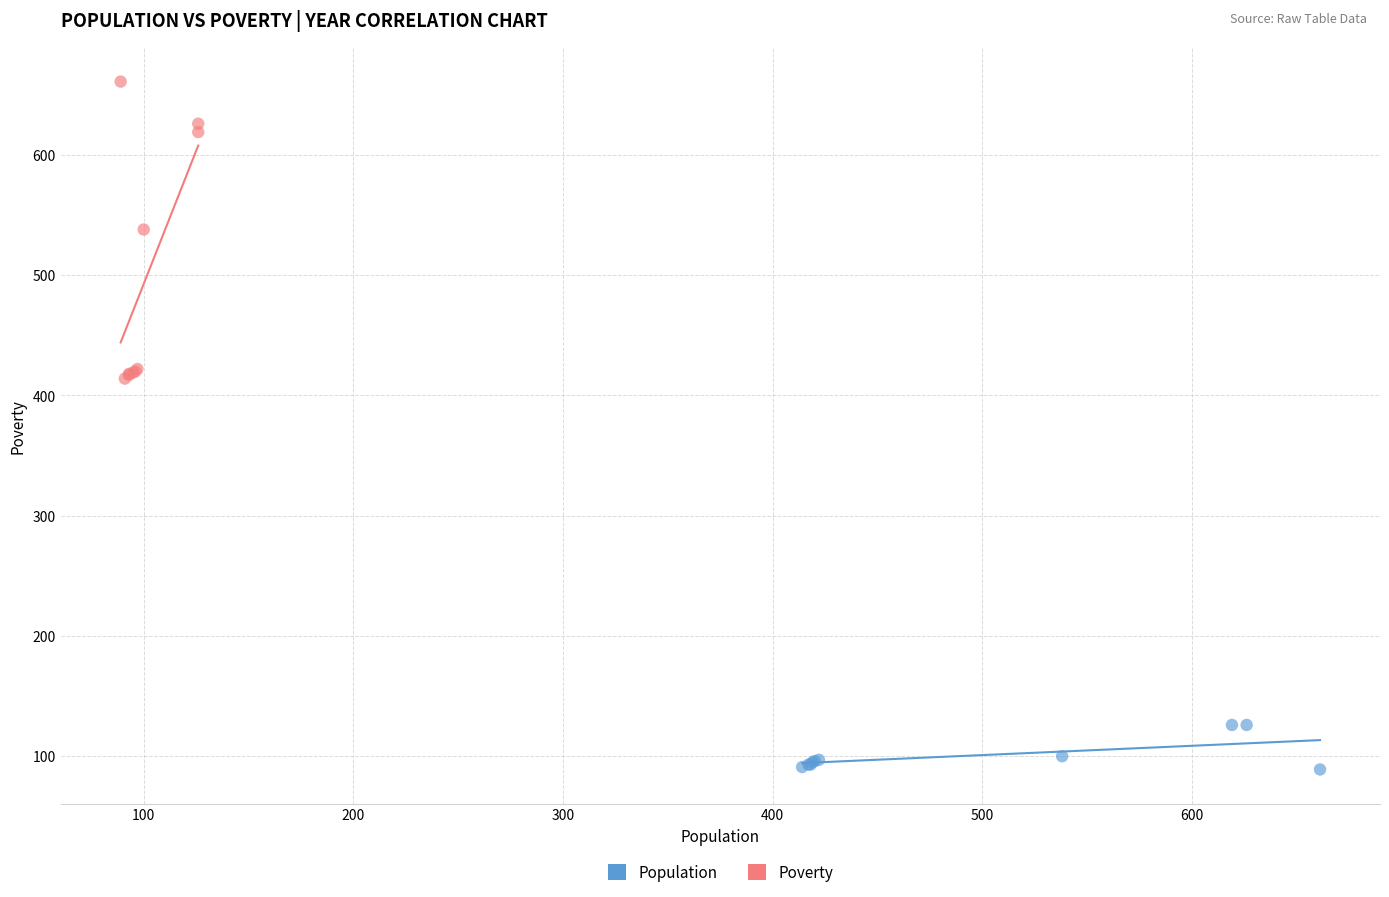

Which series has the largest Y range (max minus min)?

Poverty